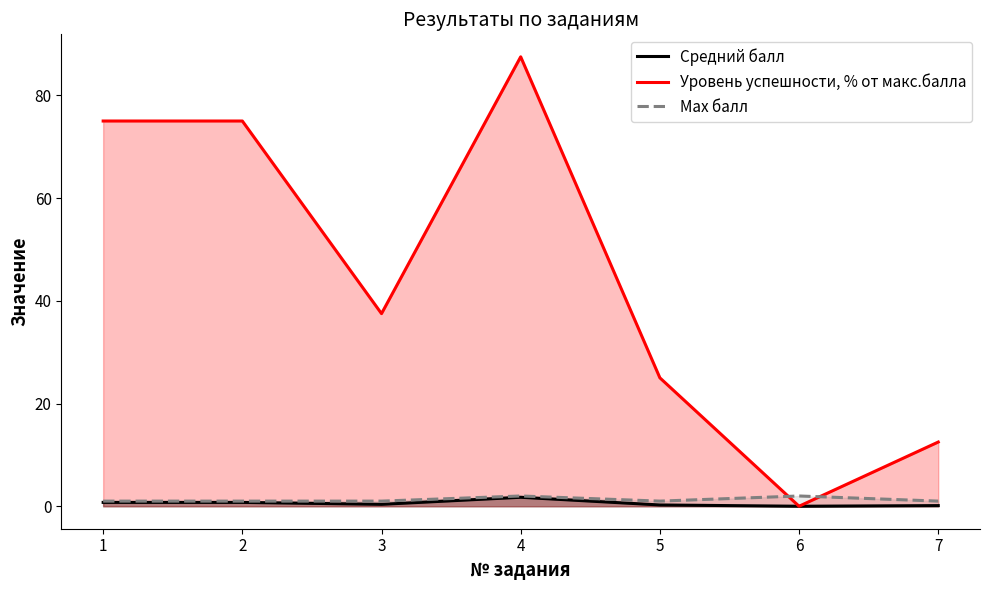

The value of Уровень успешности, % от макс.балла at 5 is 8.2. True or false?

False